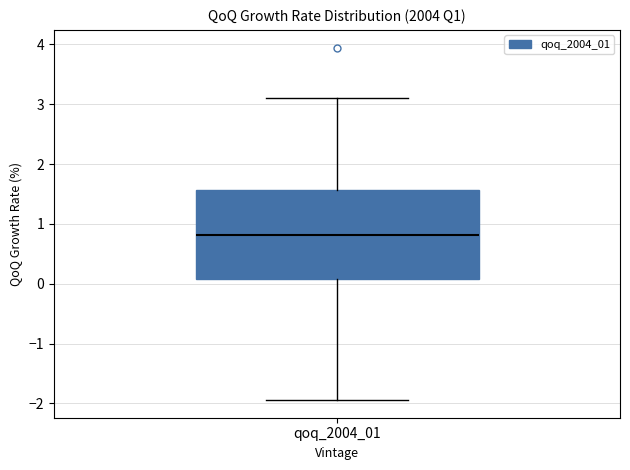

Where is the upper edge of the box for qoq_2004_01 on the y-axis? The values are not printed on the chart, so give them approximately, as read against the axis.

1.6